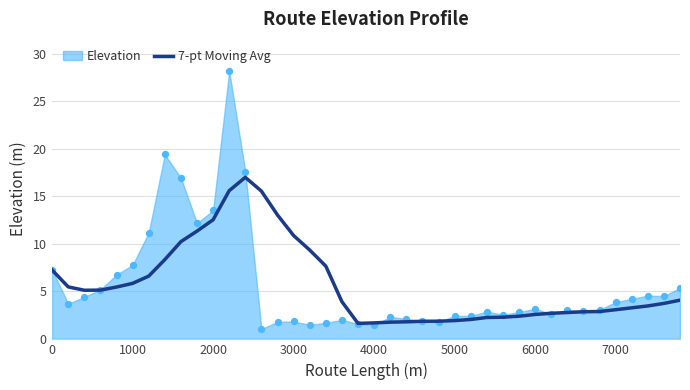

The 7-pt Moving Avg series shows 5.8 at 1000. True or false?

True